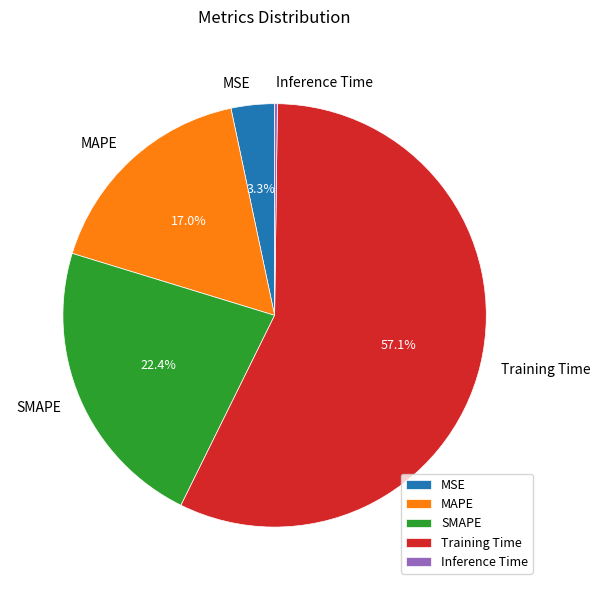

To the nearest percent, what is the difference between the MSE and MAPE slice percentages?

14%